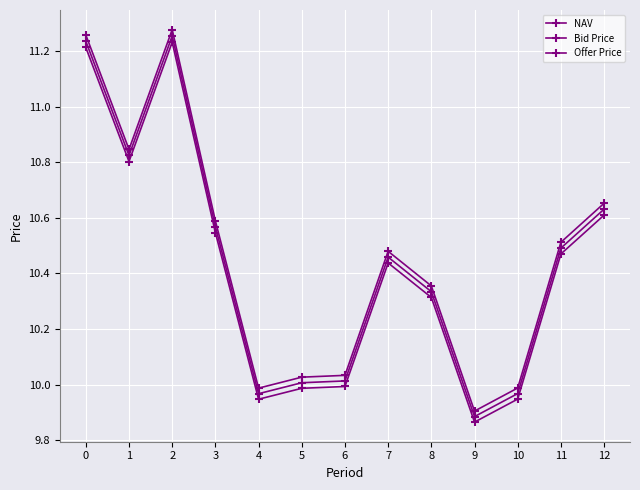

Is it true that NAV equals 11.2 at 0?

True